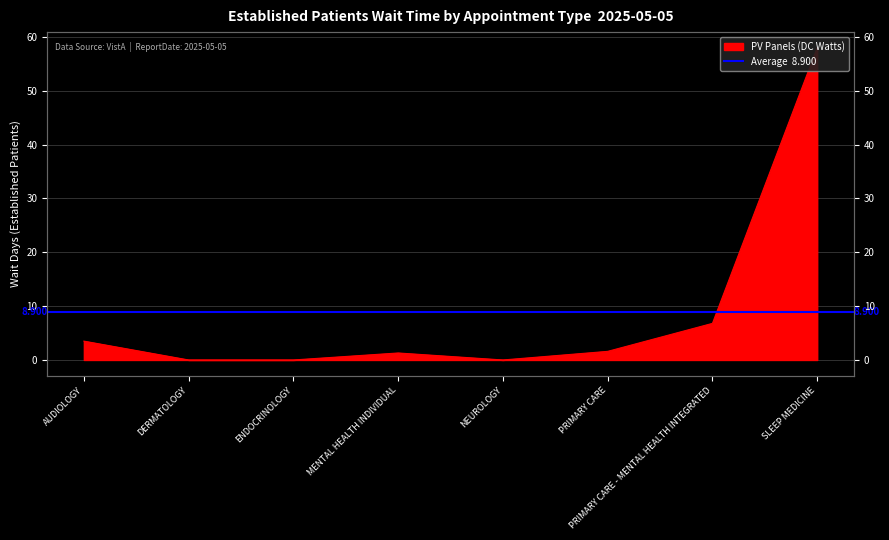

Count the number of data series in this chart.

1